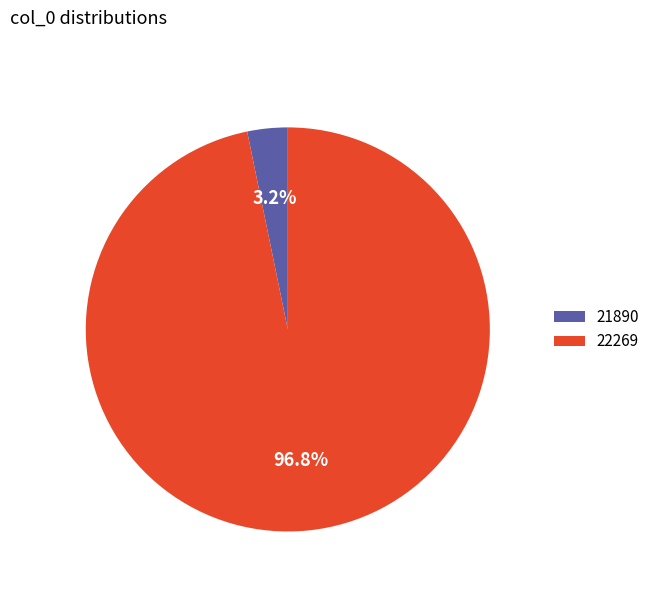

Do 21890 and 22269 together represent more than half of the pie?

Yes